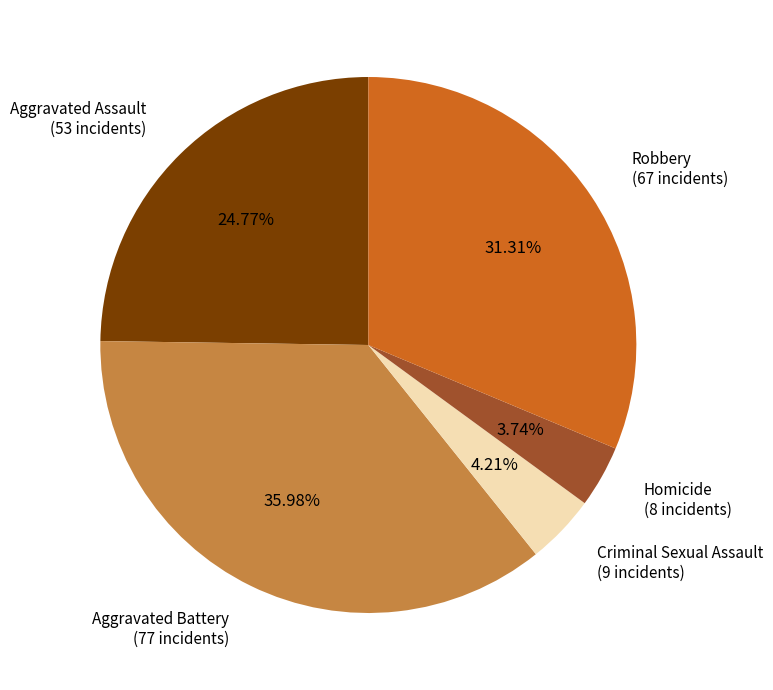

To the nearest percent, what is the combined percentage of Robbery and Aggravated Assault?

56%